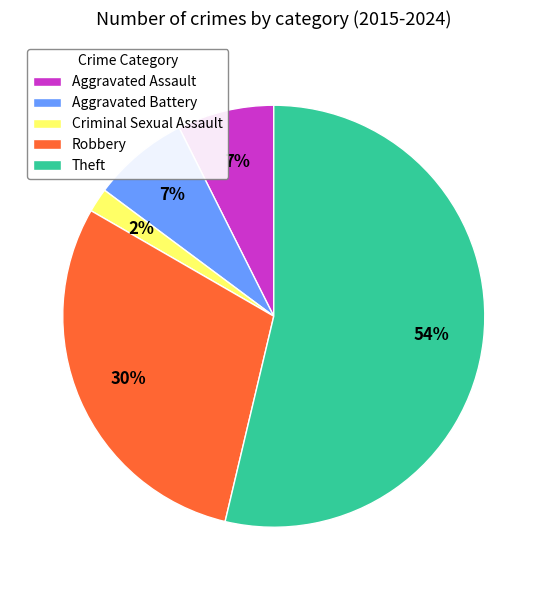

What percentage is the Theft slice, to the nearest percent?

54%